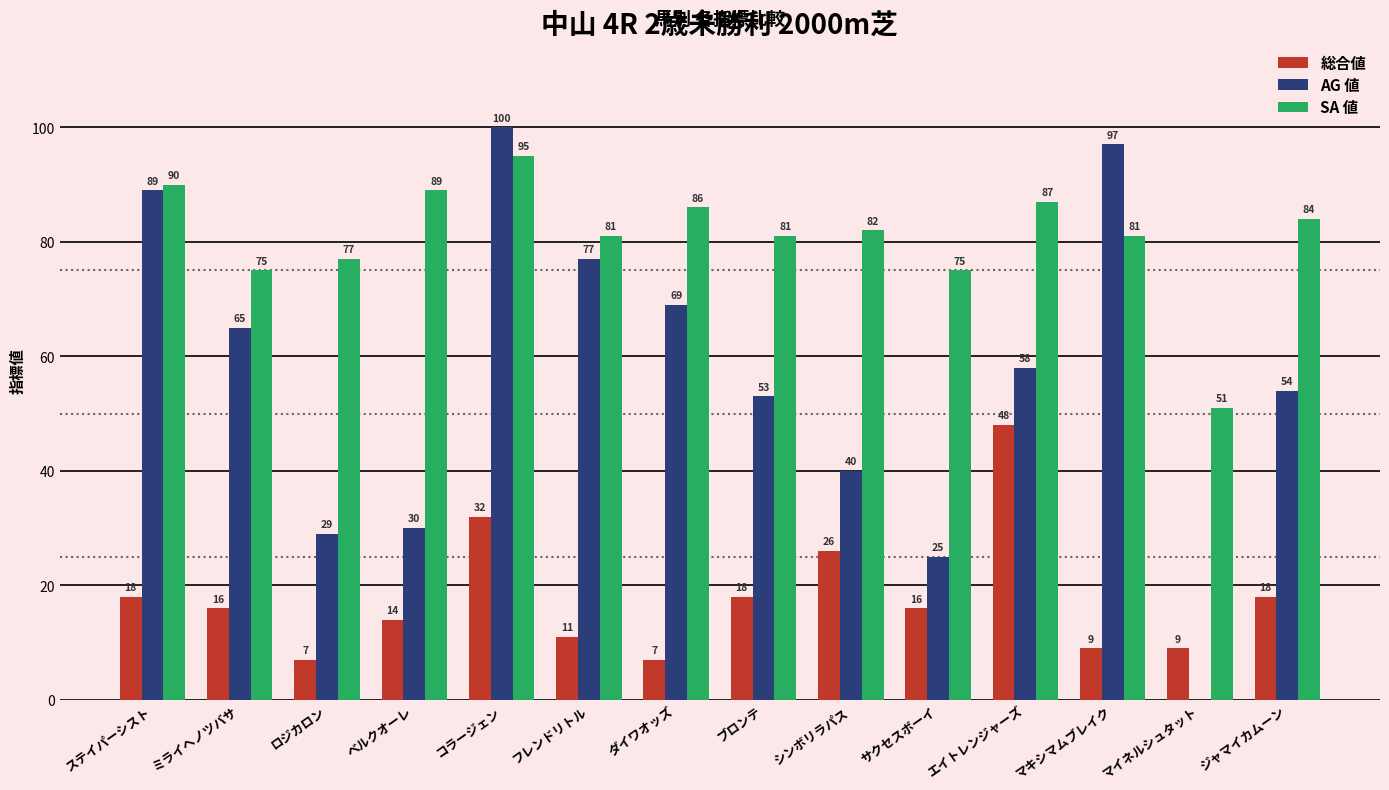

What is the sum of all 総合値 values?

249